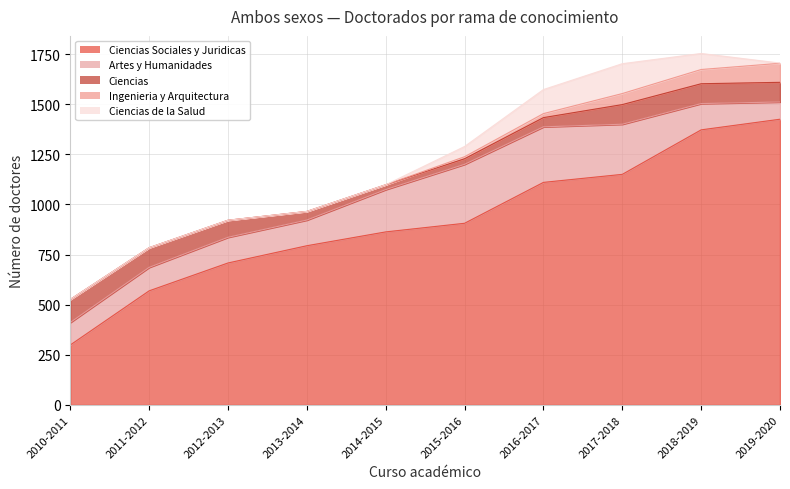

Reading right to left, what are all the values shown in this chart?

Ciencias Sociales y Juridicas: 1425	1372	1150	1110	906	863	794	708	569	299
Artes y Humanidades: 86	131	250	277	294	211	128	128	117	112
Ciencias: 98	99	98	46	28	24	43	85	98	115
Ingenieria y Arquitectura: 95	71	55	20	10	0	0	0	0	0
Ciencias de la Salud: 1	80	149	120	51	0	0	0	0	0